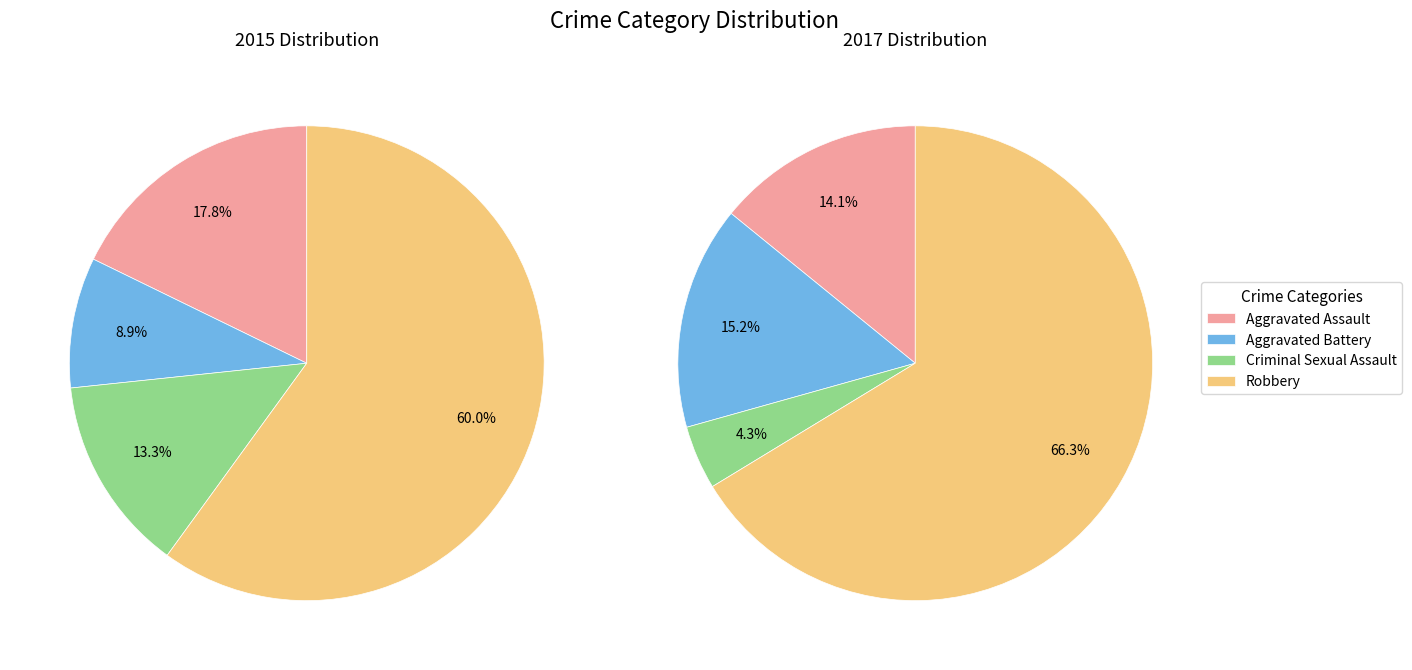

To the nearest percent, what percentage of the pie is Aggravated Assault?

18%